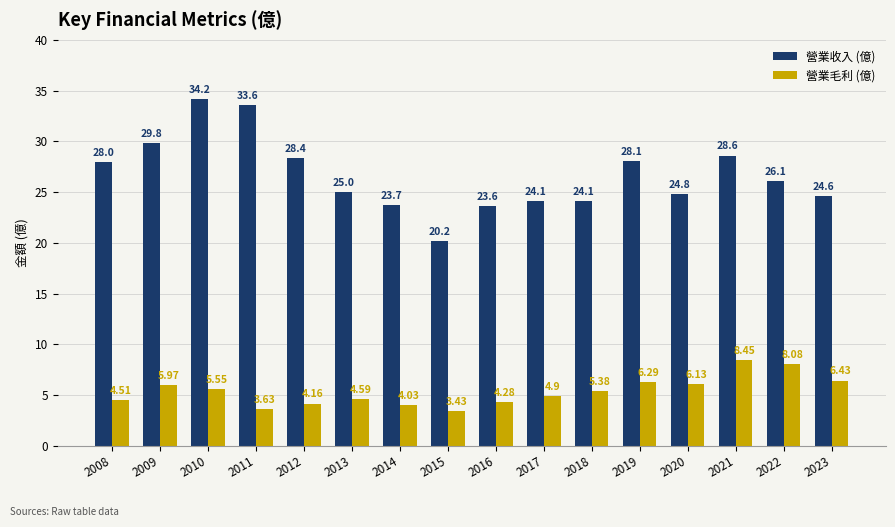

At which category is the sum across all series the highest?

2010